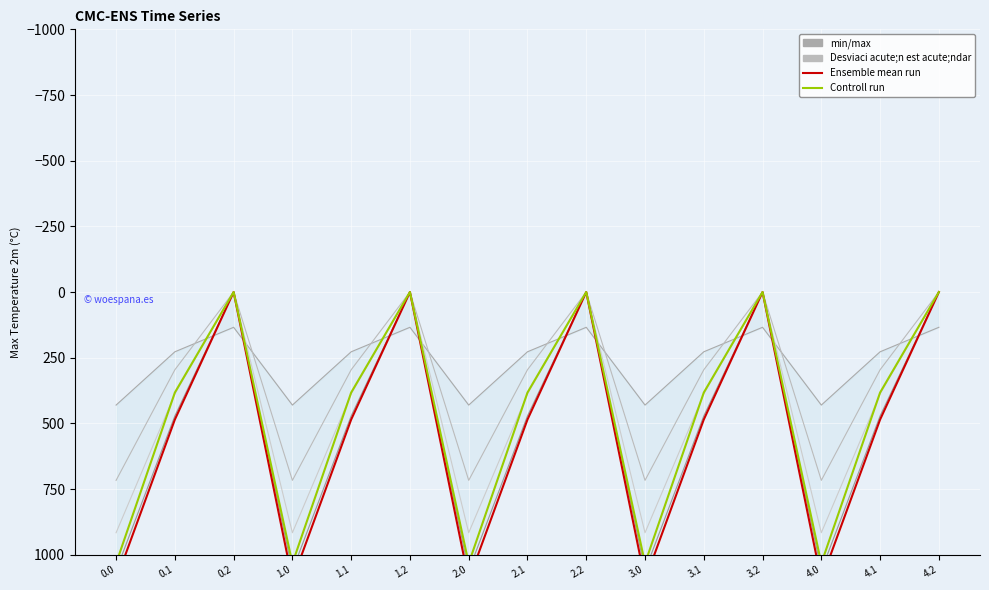

Reading left to right, transcribe all the data shown in this chart.

col_8: 0.0=430.3	0.1=227.5	0.2=134.2	1.0=430.3	1.1=227.5	1.2=134.2	2.0=430.3	2.1=227.5	2.2=134.2	3.0=430.3	3.1=227.5	3.2=134.2	4.0=430.3	4.1=227.5	4.2=134.2
col_9: 0.0=716.9	0.1=295.9	0.2=0.0	1.0=716.9	1.1=295.9	1.2=0.0	2.0=716.9	2.1=295.9	2.2=0.0	3.0=716.9	3.1=295.9	3.2=0.0	4.0=716.9	4.1=295.9	4.2=0.0
col_10: 0.0=916.2	0.1=388.1	0.2=0.0	1.0=916.2	1.1=388.1	1.2=0.0	2.0=916.2	2.1=388.1	2.2=0.0	3.0=916.2	3.1=388.1	3.2=0.0	4.0=916.2	4.1=388.1	4.2=0.0
col_11: 0.0=1060.3	0.1=471.7	0.2=0.0	1.0=1060.3	1.1=471.7	1.2=0.0	2.0=1060.3	2.1=471.7	2.2=0.0	3.0=1060.3	3.1=471.7	3.2=0.0	4.0=1060.3	4.1=471.7	4.2=0.0
col_12: 0.0=1096.7	0.1=485.4	0.2=0.0	1.0=1096.7	1.1=485.4	1.2=0.0	2.0=1096.7	2.1=485.4	2.2=0.0	3.0=1096.7	3.1=485.4	3.2=0.0	4.0=1096.7	4.1=485.4	4.2=0.0
col_13: 0.0=1032.9	0.1=382.7	0.2=0.0	1.0=1032.9	1.1=382.7	1.2=0.0	2.0=1032.9	2.1=382.7	2.2=0.0	3.0=1032.9	3.1=382.7	3.2=0.0	4.0=1032.9	4.1=382.7	4.2=0.0